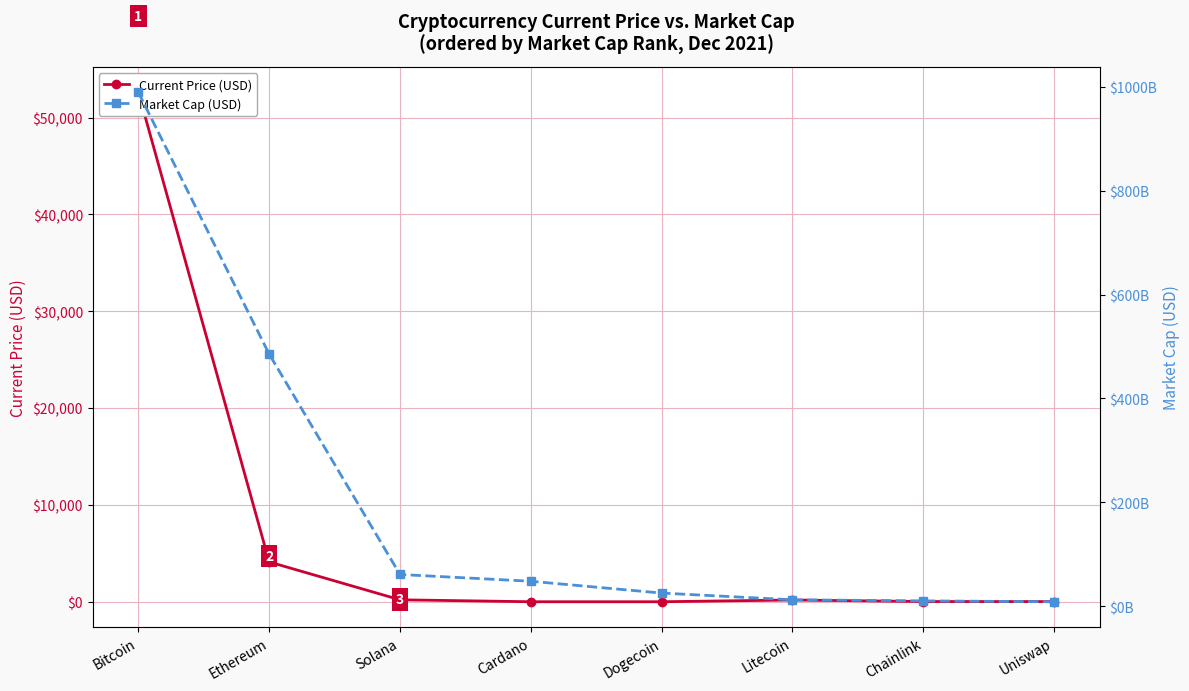

True or false: Market Cap (USD) and Current Price (USD) cross at least once.

False